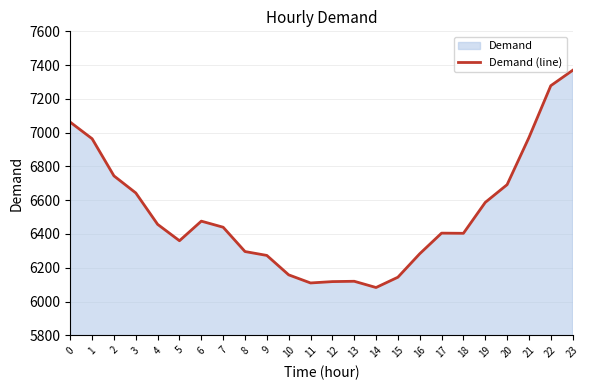

True or false: the data shows 7369 at 23.

True